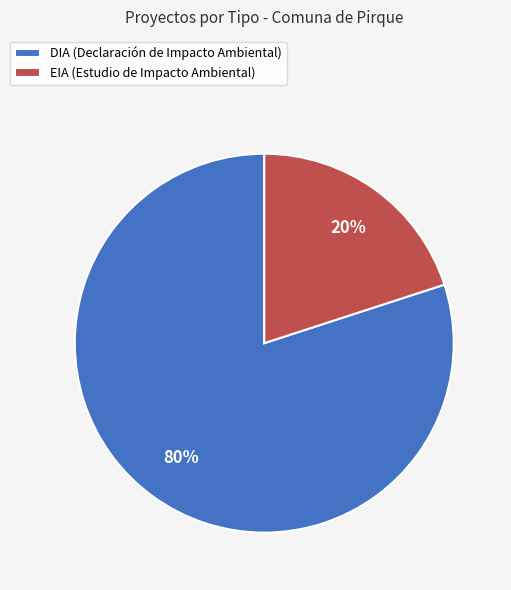

What is the largest slice in the pie chart?

DIA